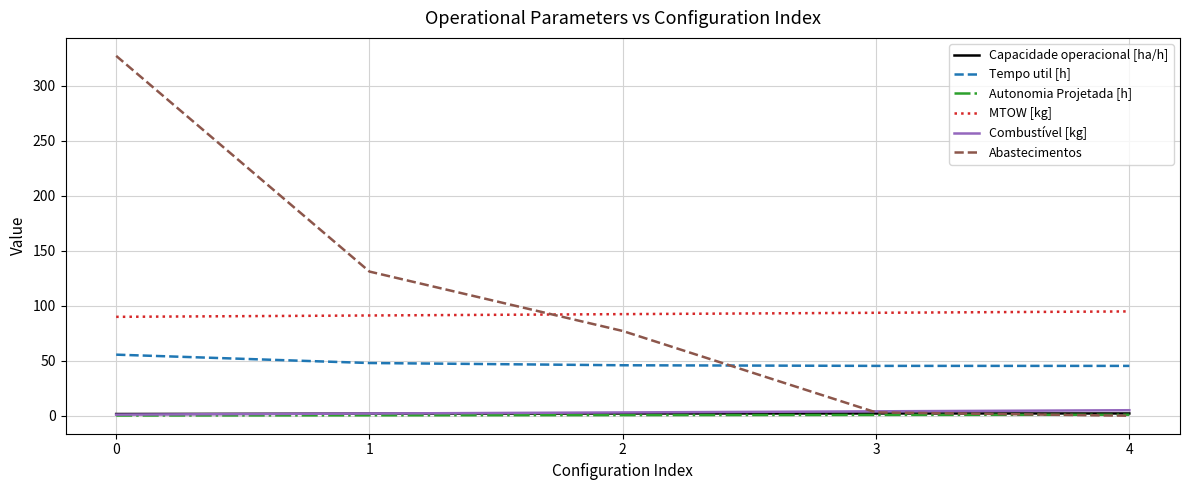

The value of Tempo util [h] at 0 is 55.5. True or false?

True